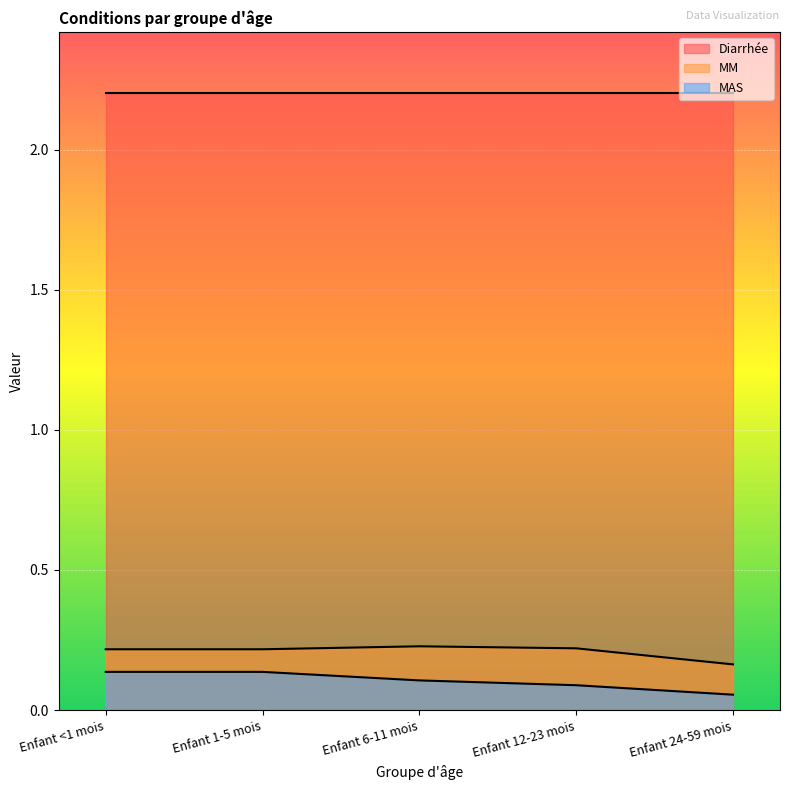

True or false: MM has a value of 0.3 at Enfant <1 mois.

False